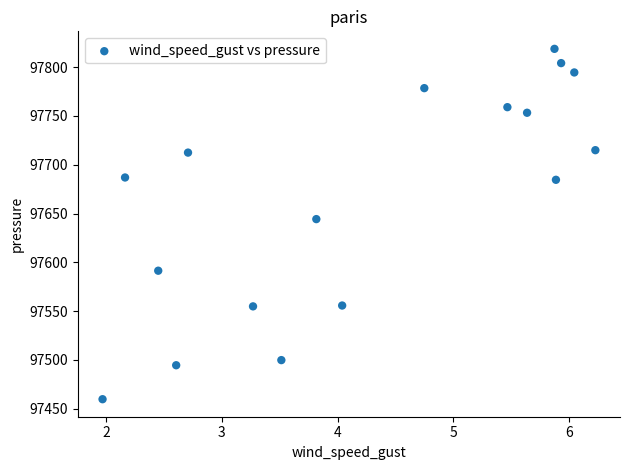

What is the range of X values (max minus min)?

4.3